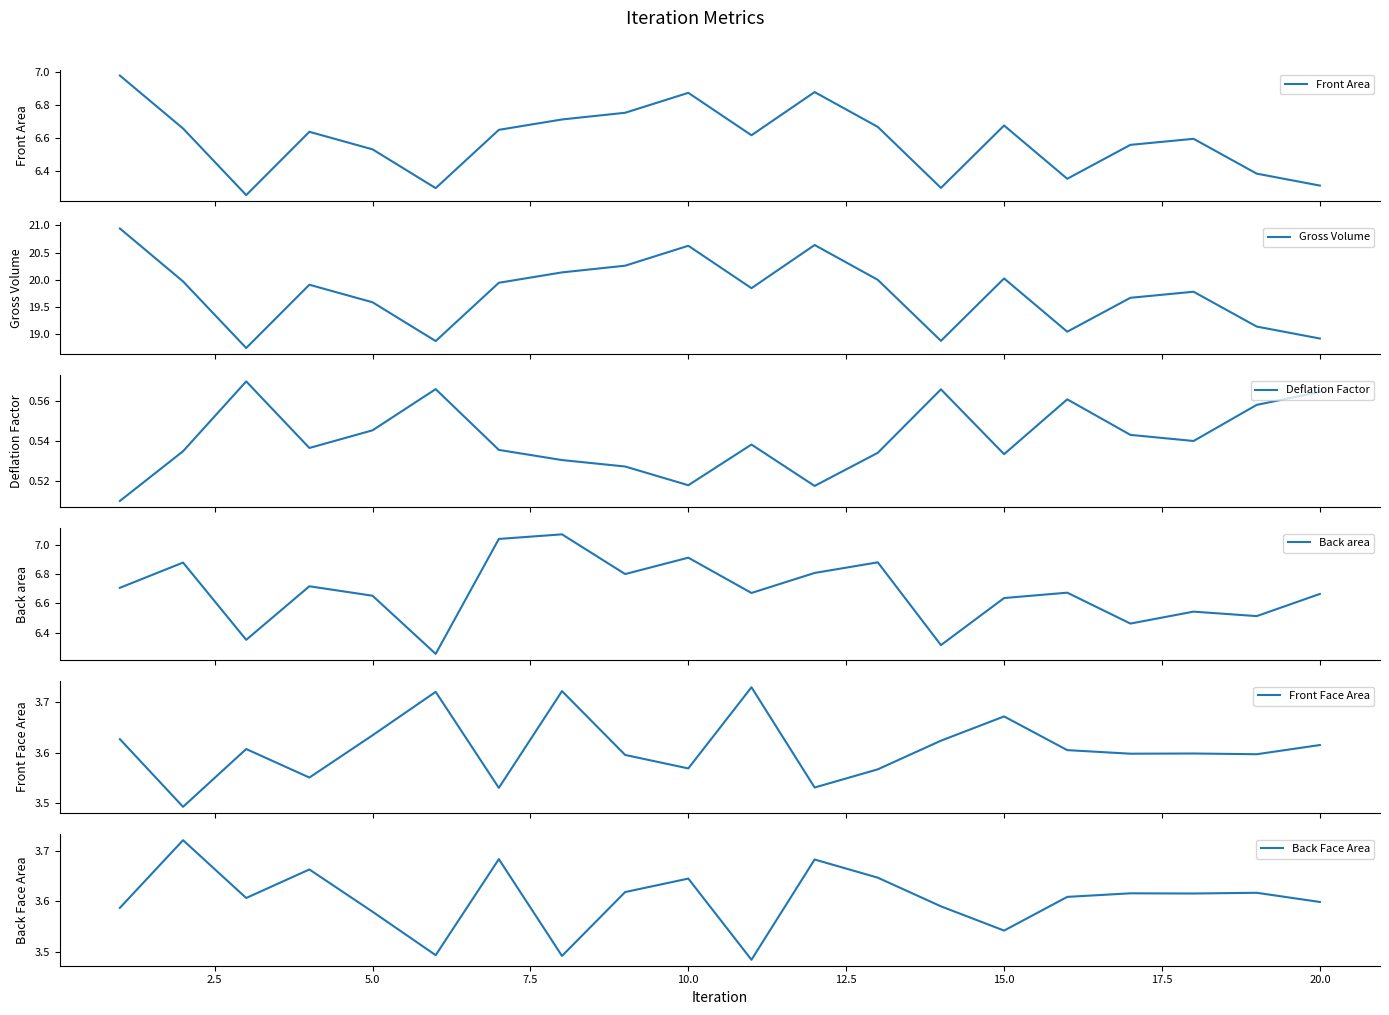

At how many categories does at least one series exceed 13?

20